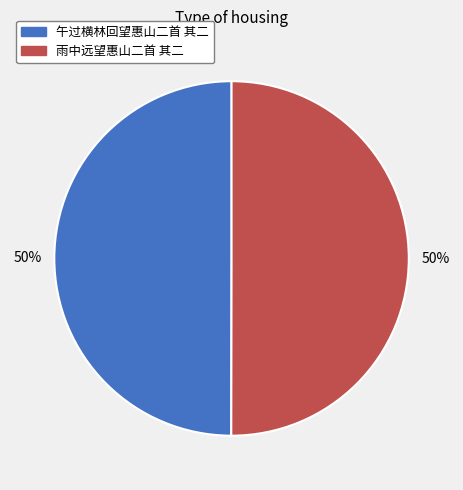

Is the sum of 午过横林回望惠山二首 其二 and 雨中远望惠山二首 其二 greater than half?

Yes